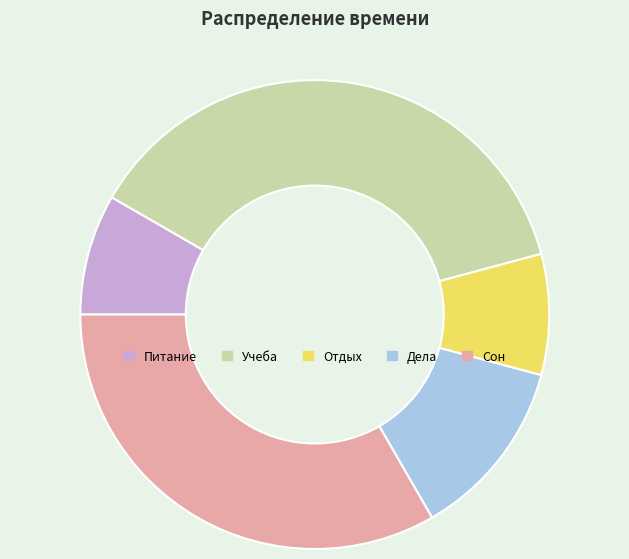

Does any single category account for the majority?

No